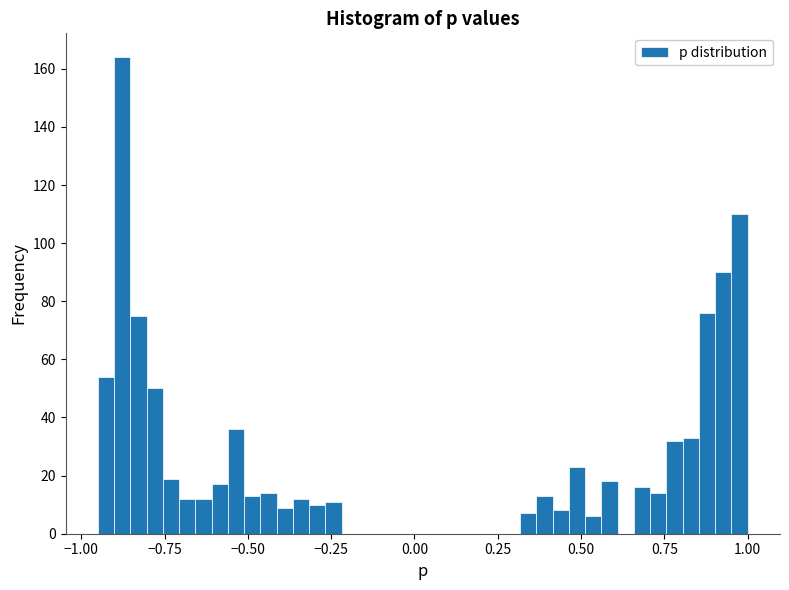

Around what value on the x-axis is the tallest bar? Give the approximate position of its centre, as read against the axis.

-0.90